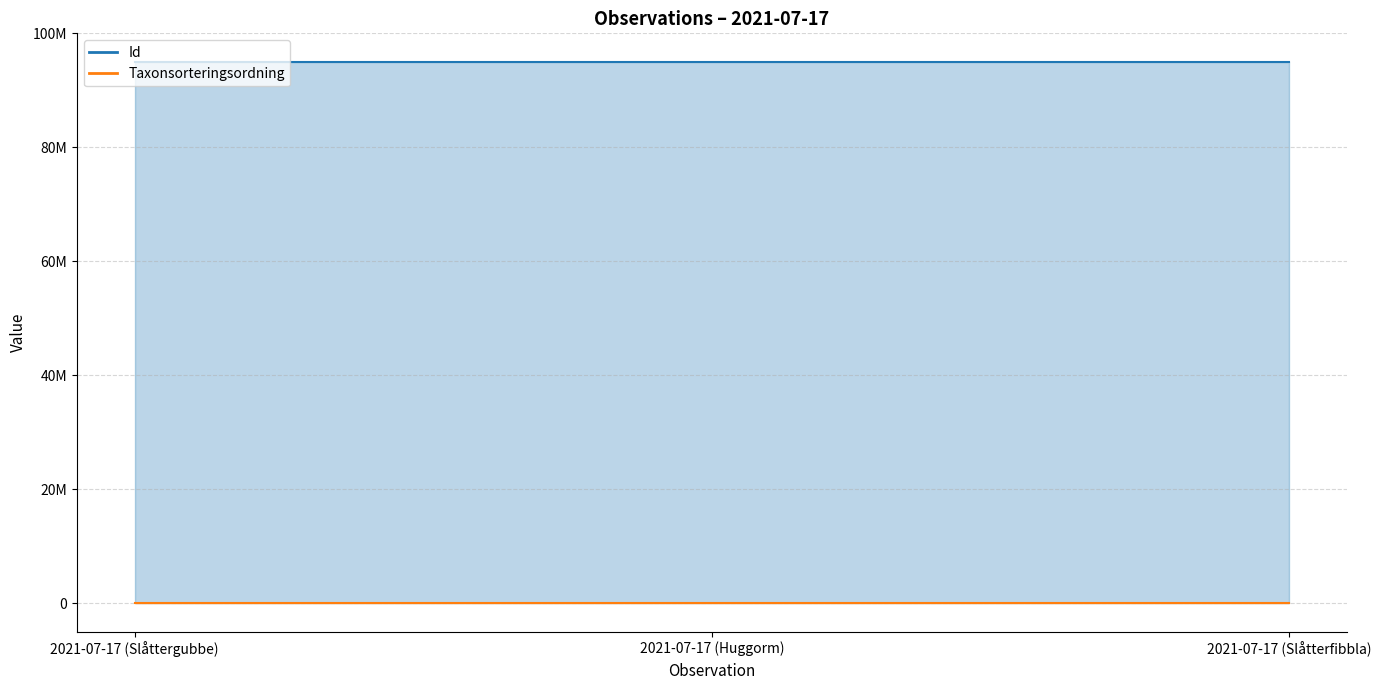

What is the greatest value displayed?

94931478